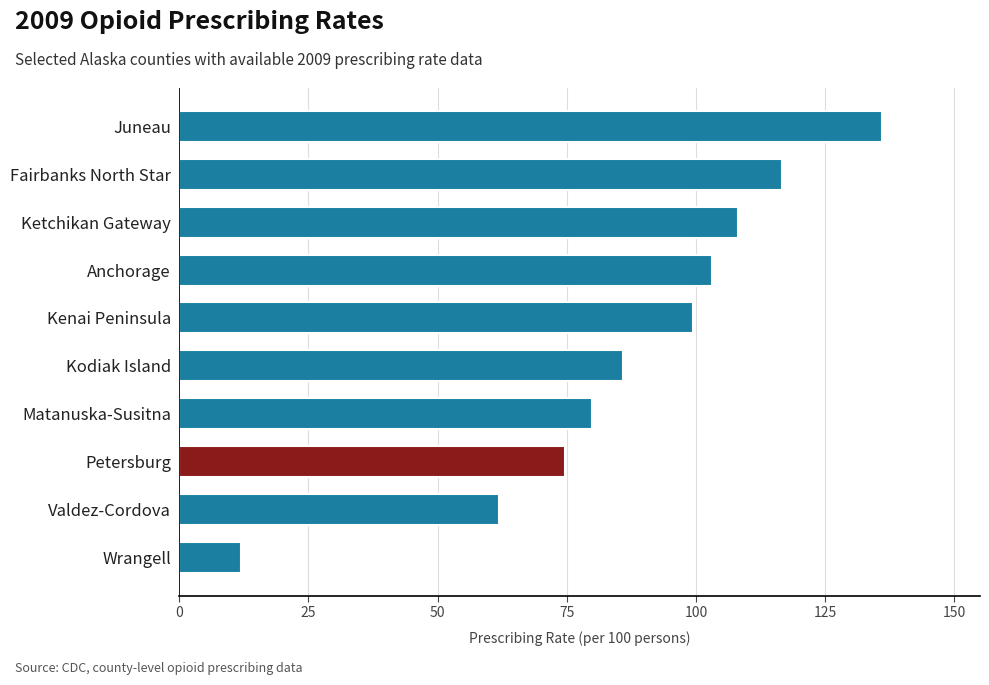

What value does the data have at Juneau?

136.0